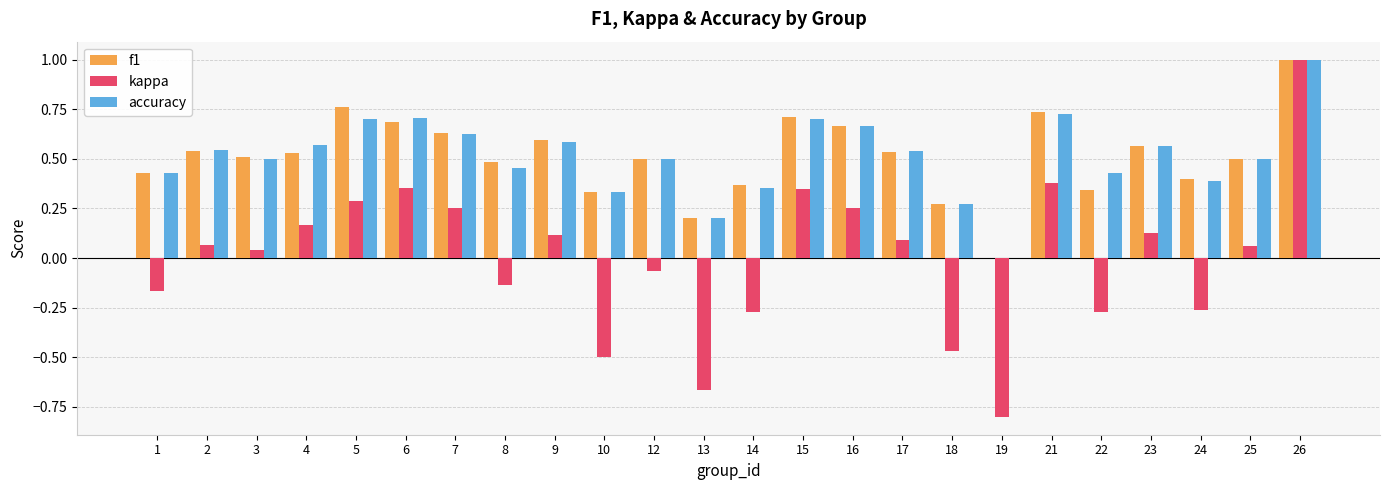

Is it true that accuracy equals 0.5 at 8?

True